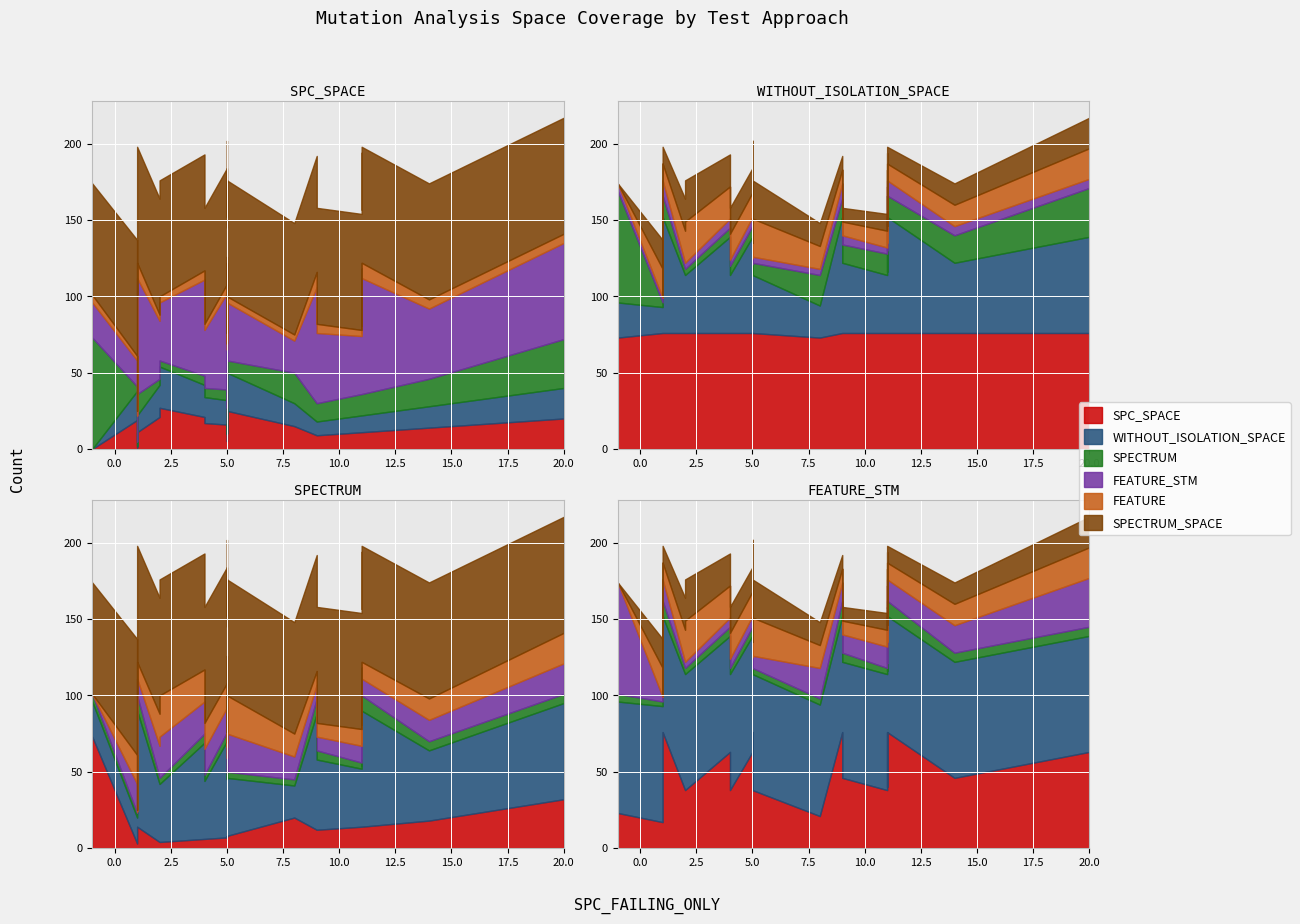

How many lines are shown in the chart?

6